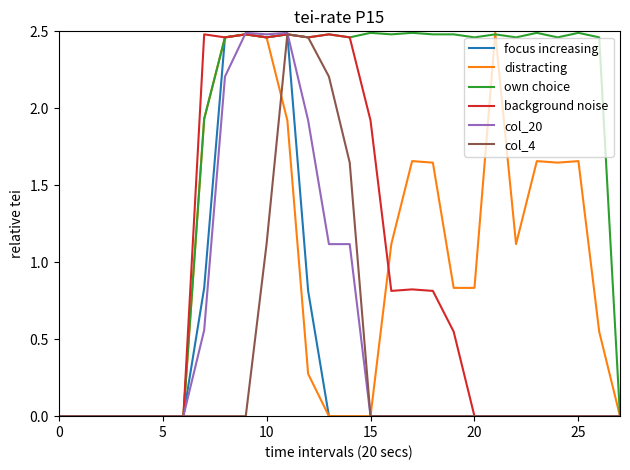

Which series has the largest total across all categories?

own choice